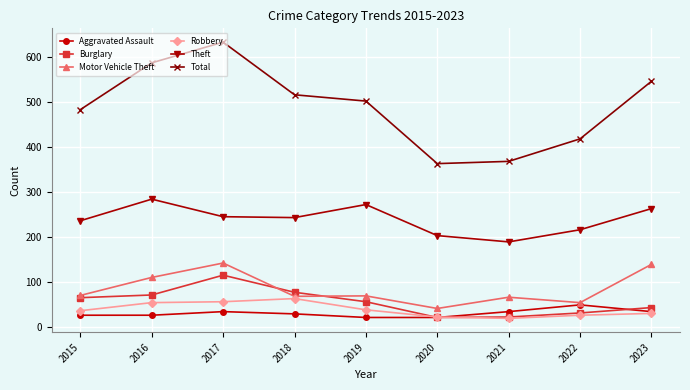

How many data points in Motor Vehicle Theft are less than 70?

4